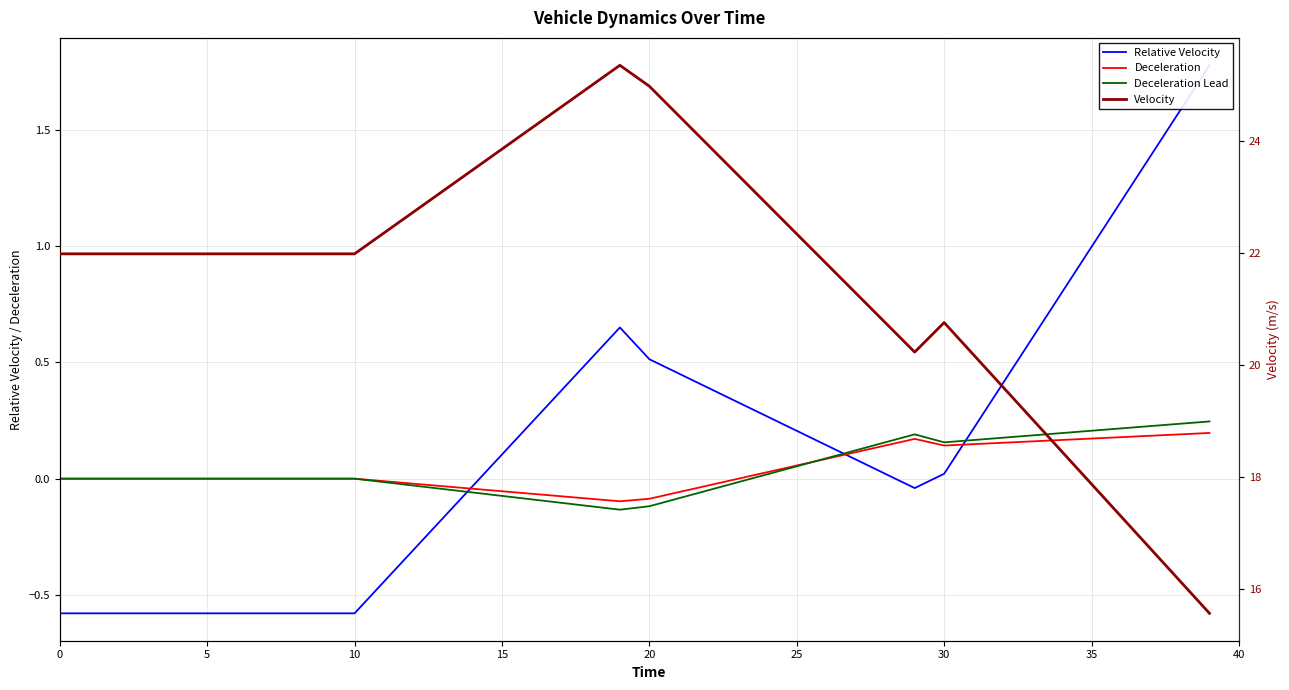

Is the value of Deceleration Lead at 10 greater than the value of Deceleration at 25?

No